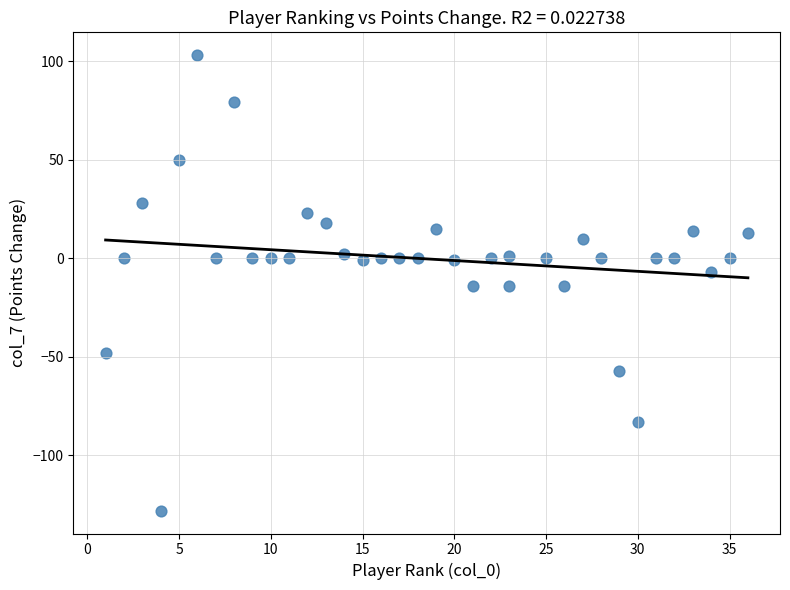

What is the range of Y values (max minus min)?

231